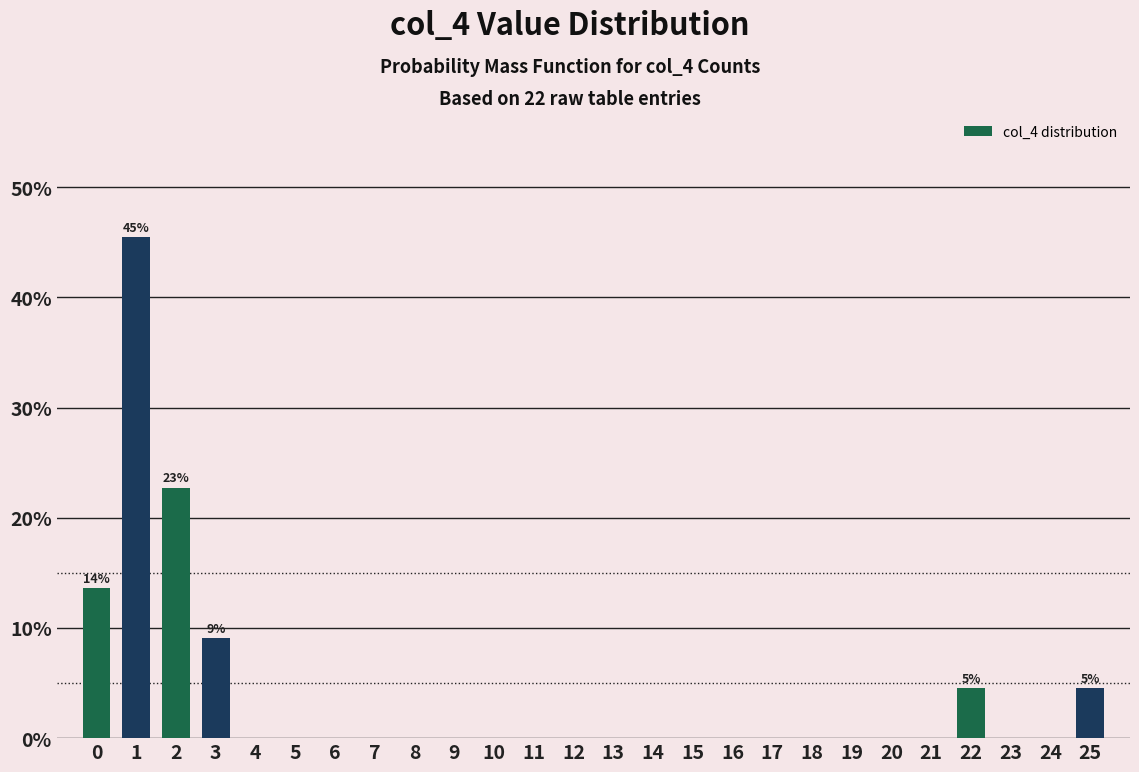

Over which range of the x-axis is the bar tallest?

0.5 to 1.5